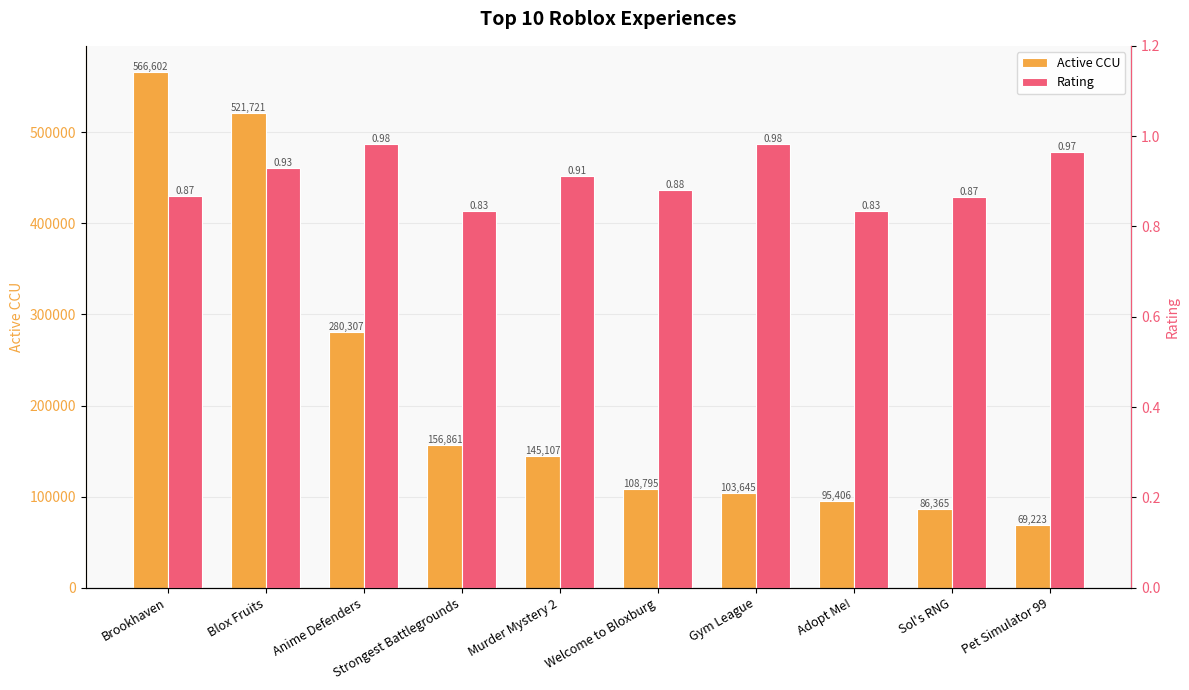

Reading left to right, transcribe all the data shown in this chart.

Active CCU: 566602.0	521721.0	280307.0	156861.0	145107.0	108795.0	103645.0	95406.0	86365.0	69223.0
Rating: 0.9	0.9	1.0	0.8	0.9	0.9	1.0	0.8	0.9	1.0